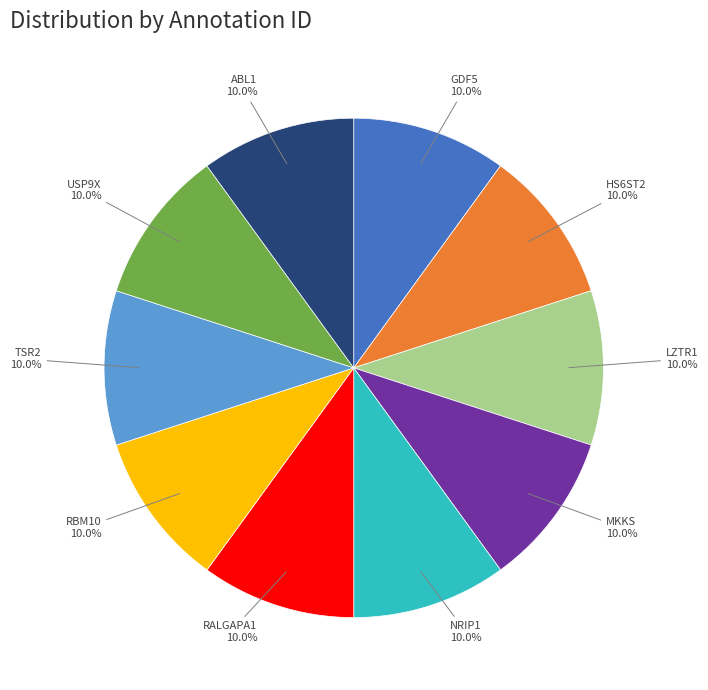

Does any single category account for the majority?

No